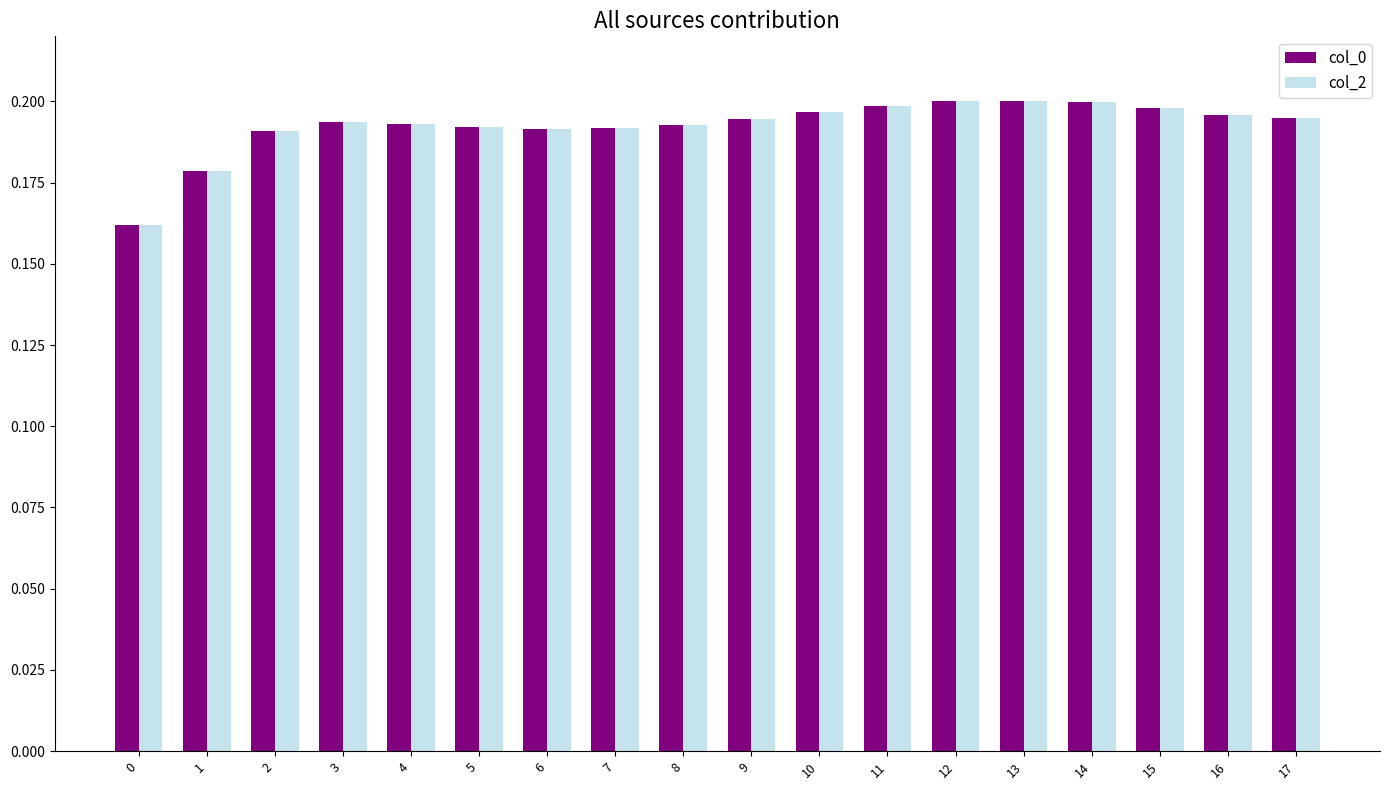

What is the sum of the col_0 values at 4 and 12?

0.4